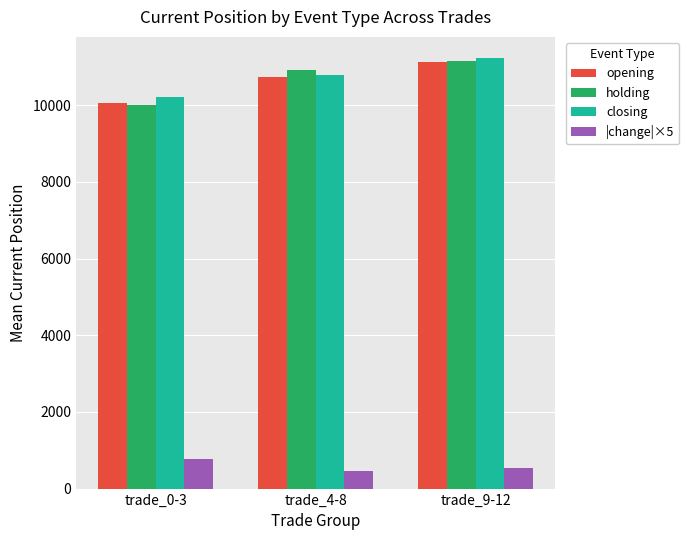

Which series has the largest range (max minus min)?

holding